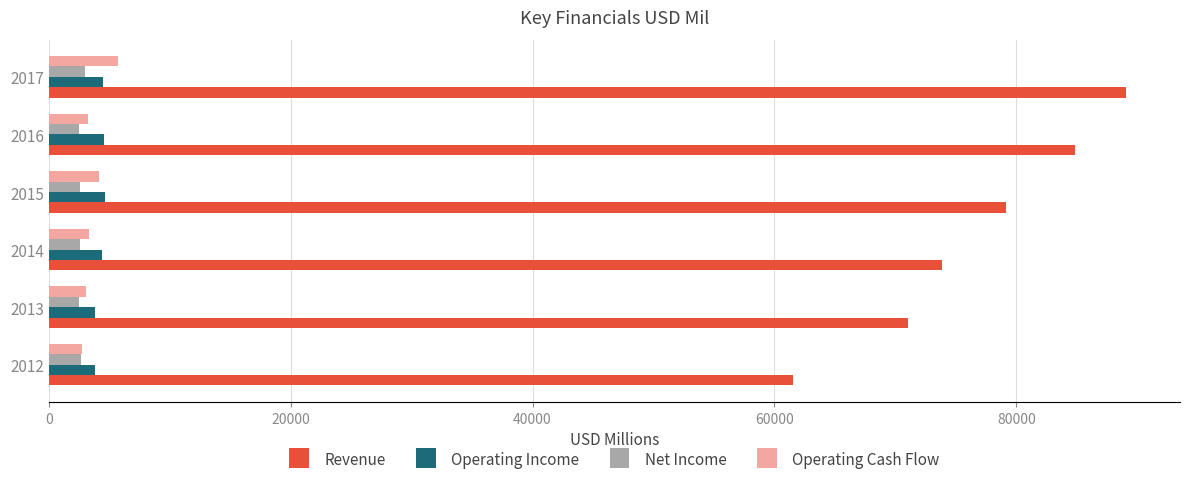

Rank the categories by Revenue value from lowest to highest.

2012, 2013, 2014, 2015, 2016, 2017